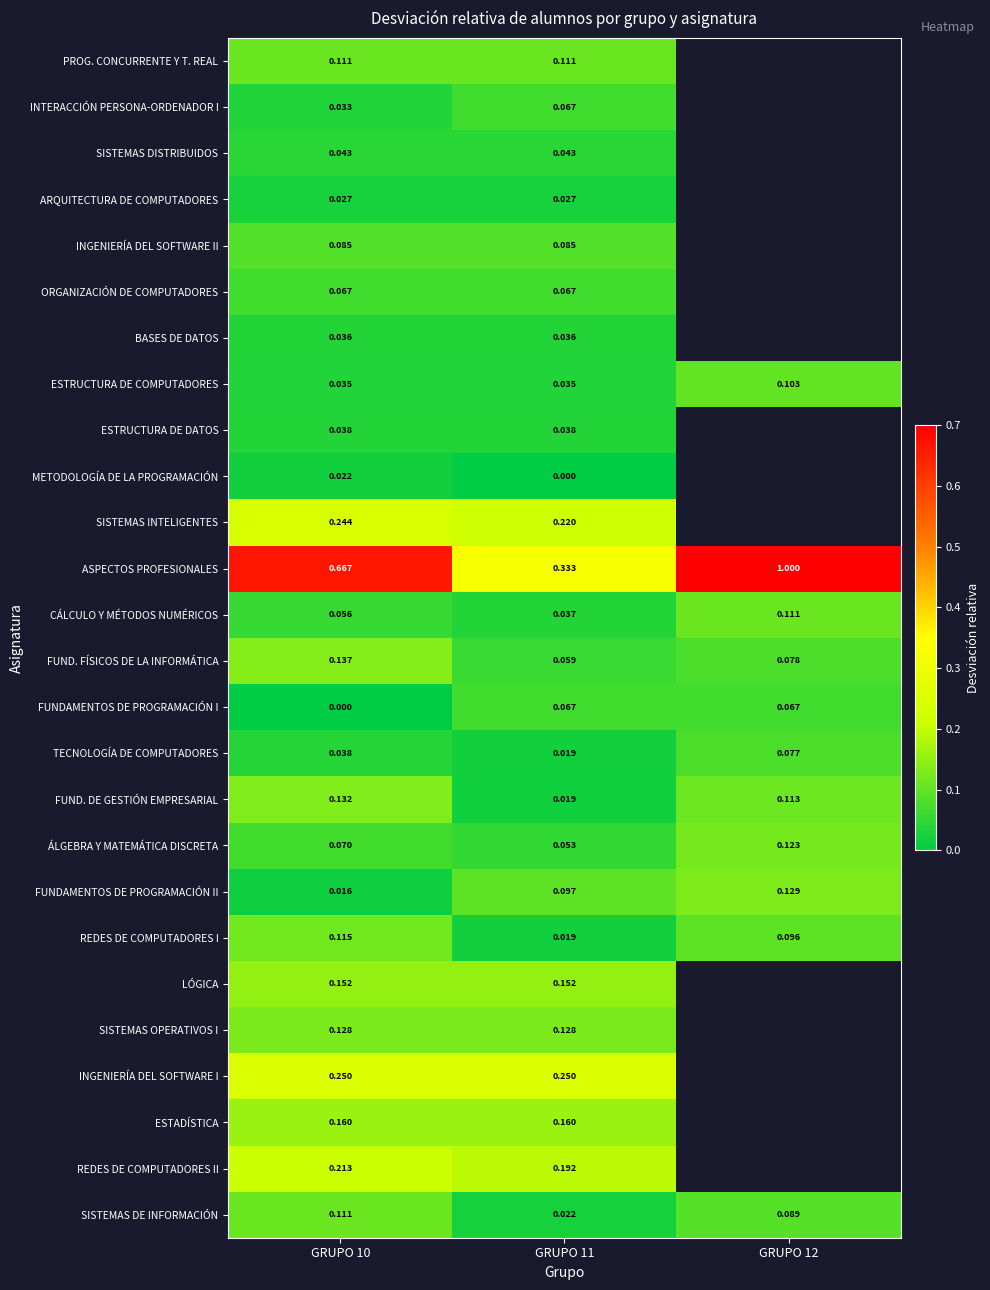

Is the value of SISTEMAS DE INFORMACIÓN at GRUPO 11 greater than the value of FUND. DE GESTIÓN EMPRESARIAL at GRUPO 12?

No